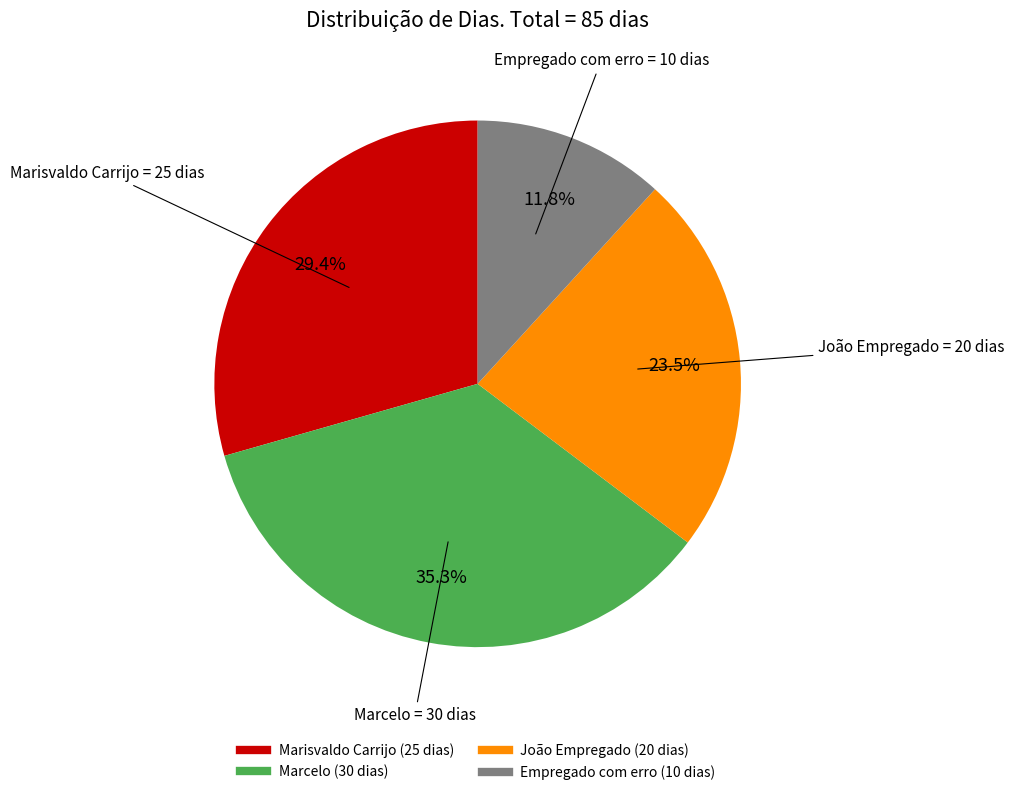

Rank the categories by value from highest to lowest.

Marcelo, Marisvaldo Carrijo, João Empregado, Empregado com erro